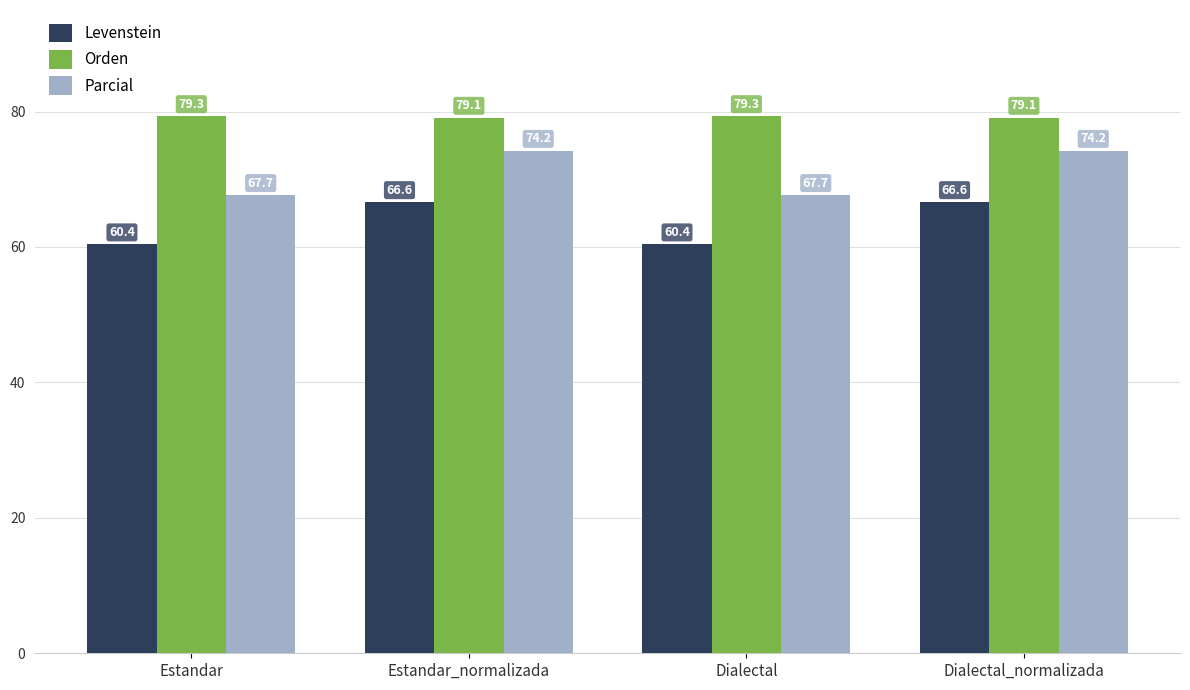

Read the Orden value at Dialectal_normalizada.

79.1